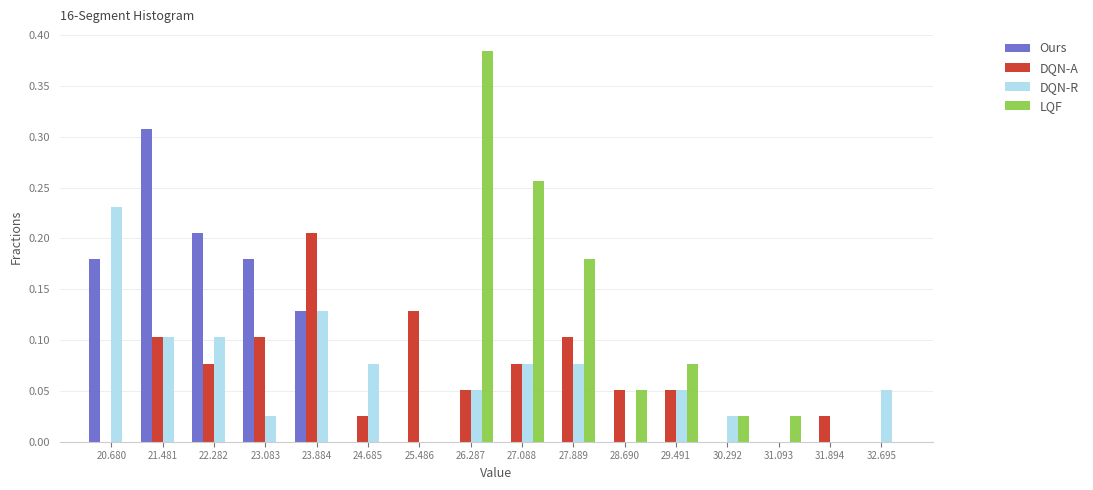

Reading left to right, list every range on the x-axis with the height of the bar of each series over it. Neither the bar edges nor the heights are printed on the chart, so give them approximately, as read against the axes.

20.3 to 21.1: Ours=0.180	DQN-A=0	DQN-R=0.230	LQF=0
21.1 to 21.9: Ours=0.310	DQN-A=0.105	DQN-R=0.105	LQF=0
21.9 to 22.7: Ours=0.205	DQN-A=0.075	DQN-R=0.105	LQF=0
22.7 to 23.5: Ours=0.180	DQN-A=0.105	DQN-R=0.025	LQF=0
23.5 to 24.3: Ours=0.130	DQN-A=0.205	DQN-R=0.130	LQF=0
24.3 to 25.1: Ours=0	DQN-A=0.025	DQN-R=0.075	LQF=0
25.1 to 25.9: Ours=0	DQN-A=0.130	DQN-R=0	LQF=0
25.9 to 26.7: Ours=0	DQN-A=0.050	DQN-R=0.050	LQF=0.385
26.7 to 27.5: Ours=0	DQN-A=0.075	DQN-R=0.075	LQF=0.255
27.5 to 28.3: Ours=0	DQN-A=0.105	DQN-R=0.075	LQF=0.180
28.3 to 29.1: Ours=0	DQN-A=0.050	DQN-R=0	LQF=0.050
29.1 to 29.9: Ours=0	DQN-A=0.050	DQN-R=0.050	LQF=0.075
29.9 to 30.7: Ours=0	DQN-A=0	DQN-R=0.025	LQF=0.025
30.7 to 31.5: Ours=0	DQN-A=0	DQN-R=0	LQF=0.025
31.5 to 32.3: Ours=0	DQN-A=0.025	DQN-R=0	LQF=0
32.3 to 33.1: Ours=0	DQN-A=0	DQN-R=0.050	LQF=0